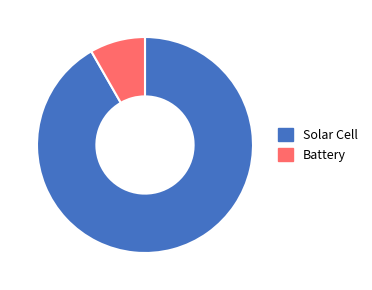

Between Solar Cell and Battery, which is larger?

Solar Cell